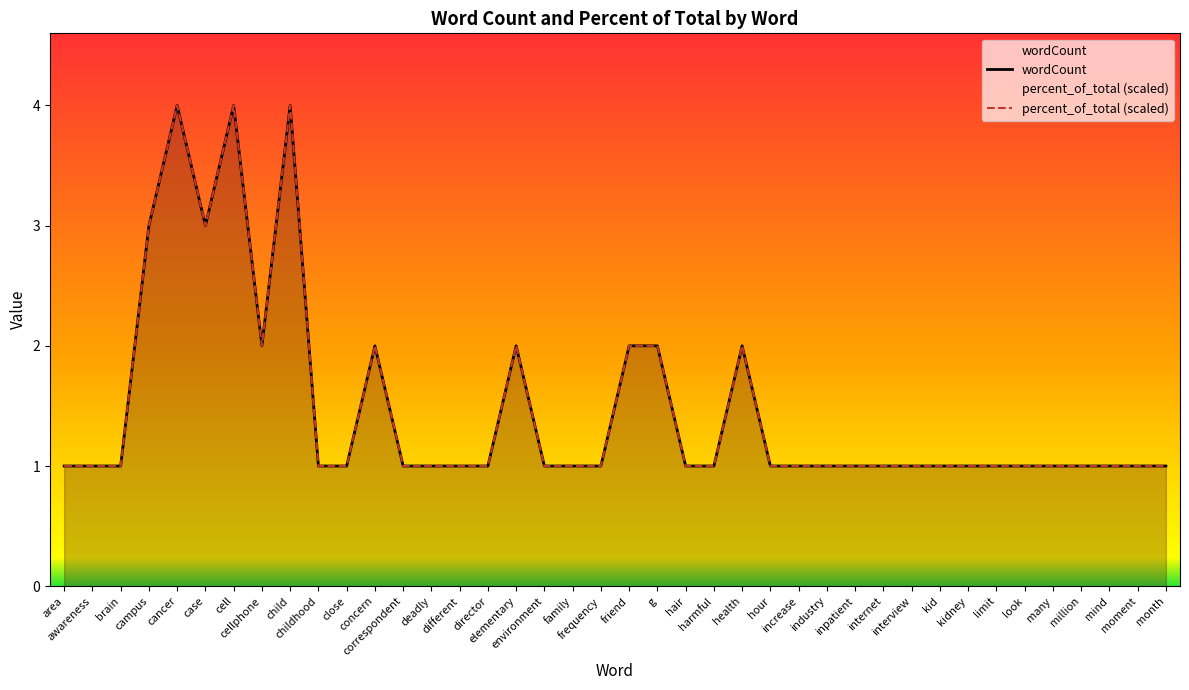

How many lines are shown in the chart?

2